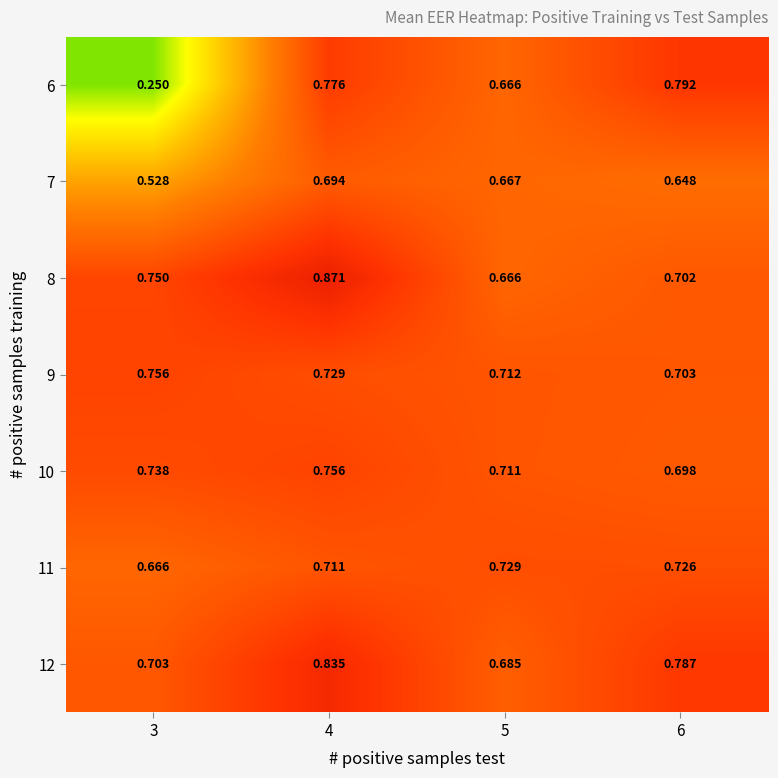

Is the value of 12 at 3 greater than the value of 6 at 5?

Yes